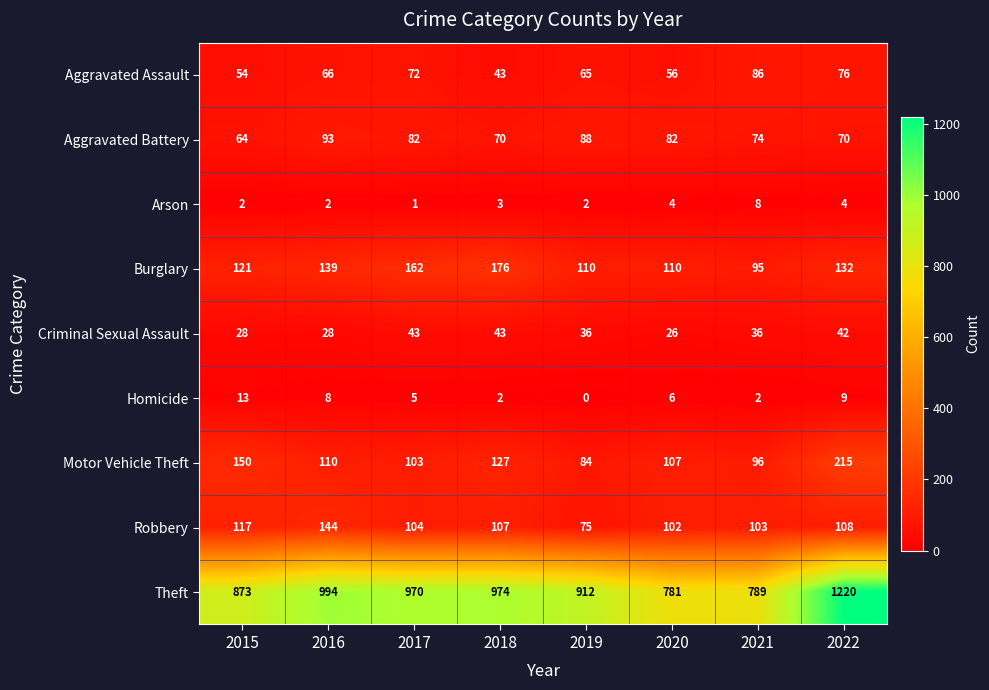

At how many categories does at least one series exceed 455?

8